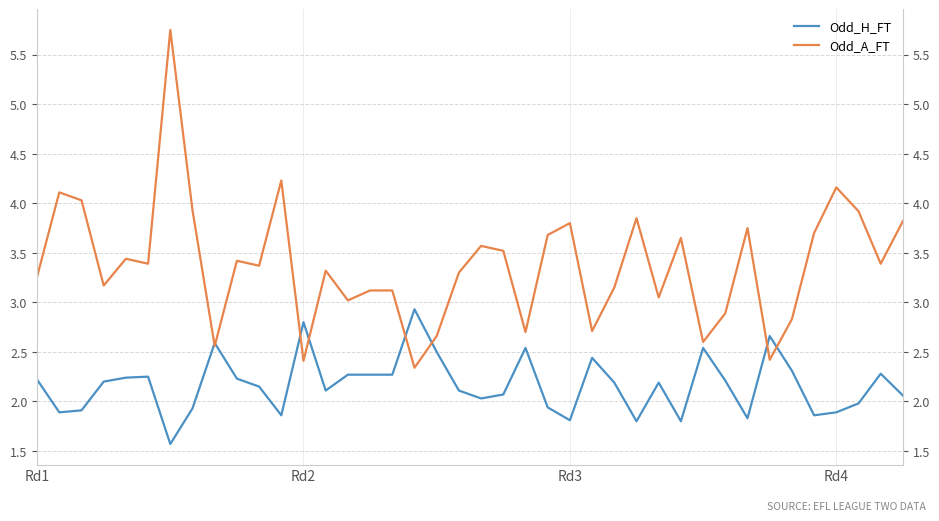

What is the average value of the Odd_H_FT series?

2.2